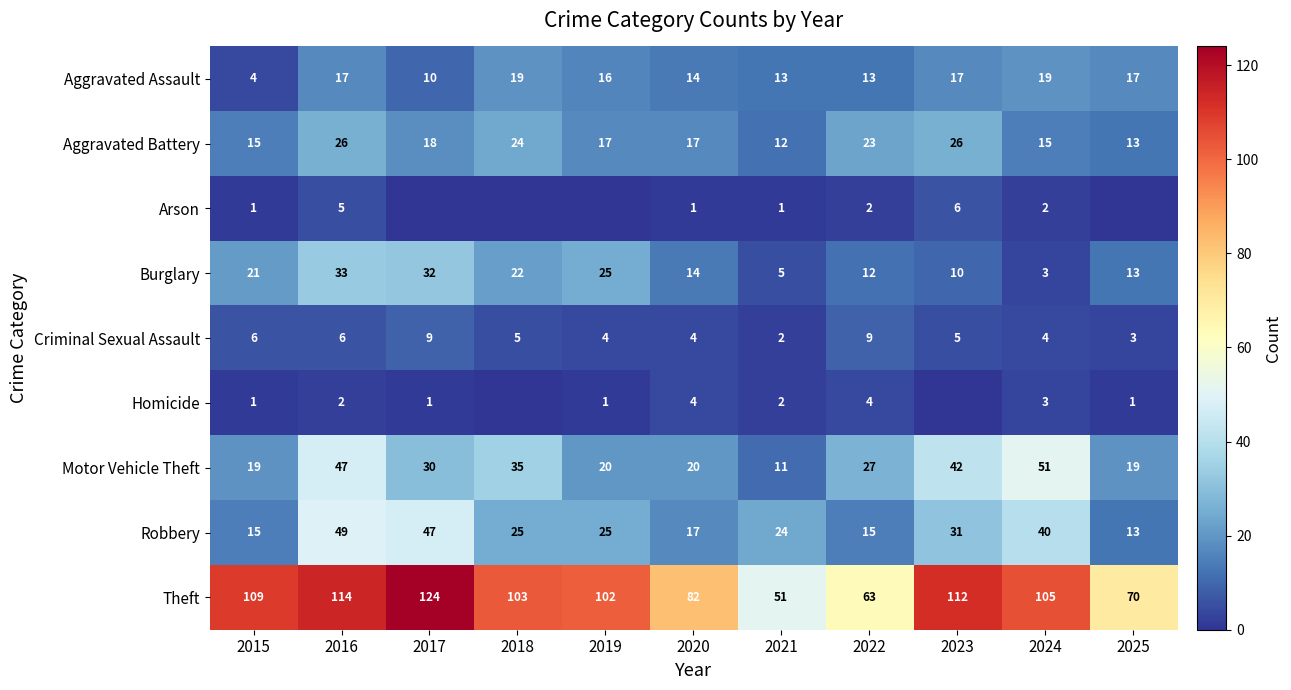

Is it true that Theft equals 121 at 2020?

False